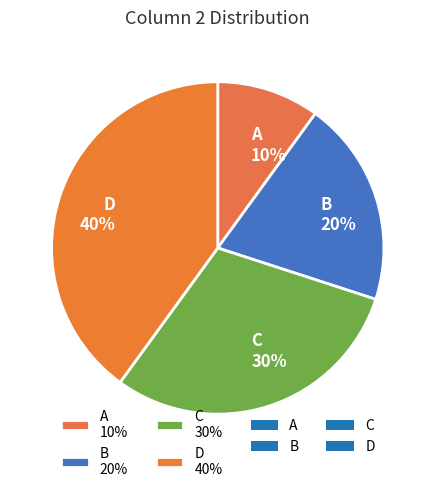

Does any single category account for the majority?

No